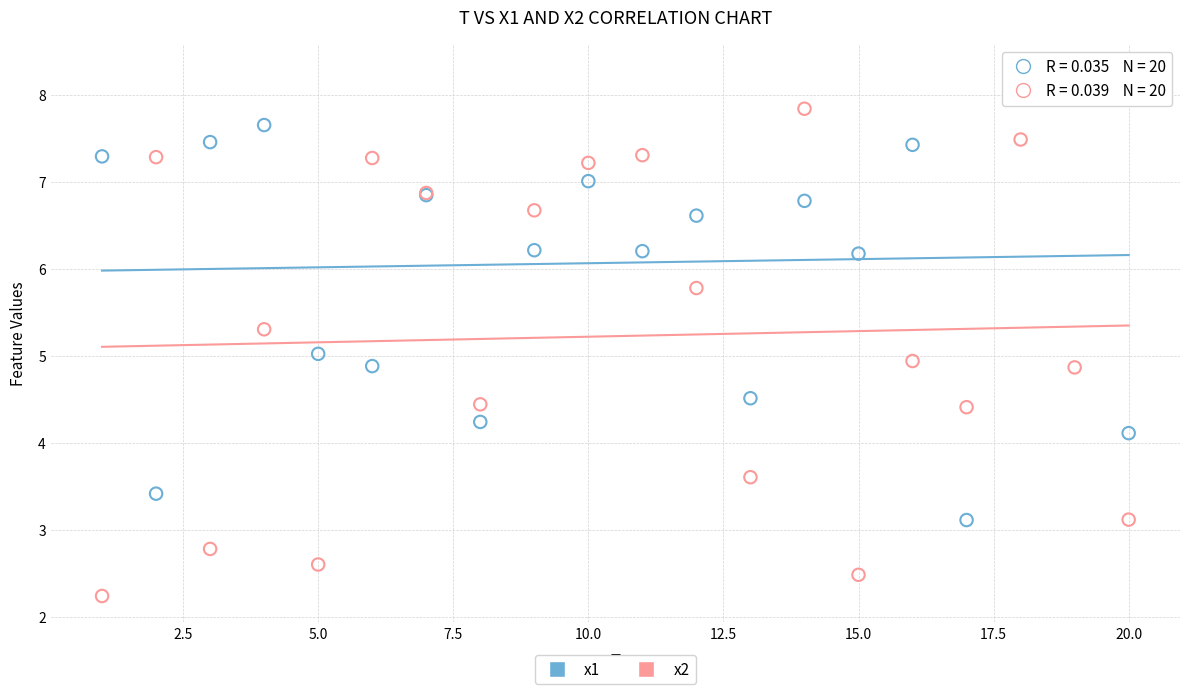

Which series reaches the maximum Y coordinate?

x1